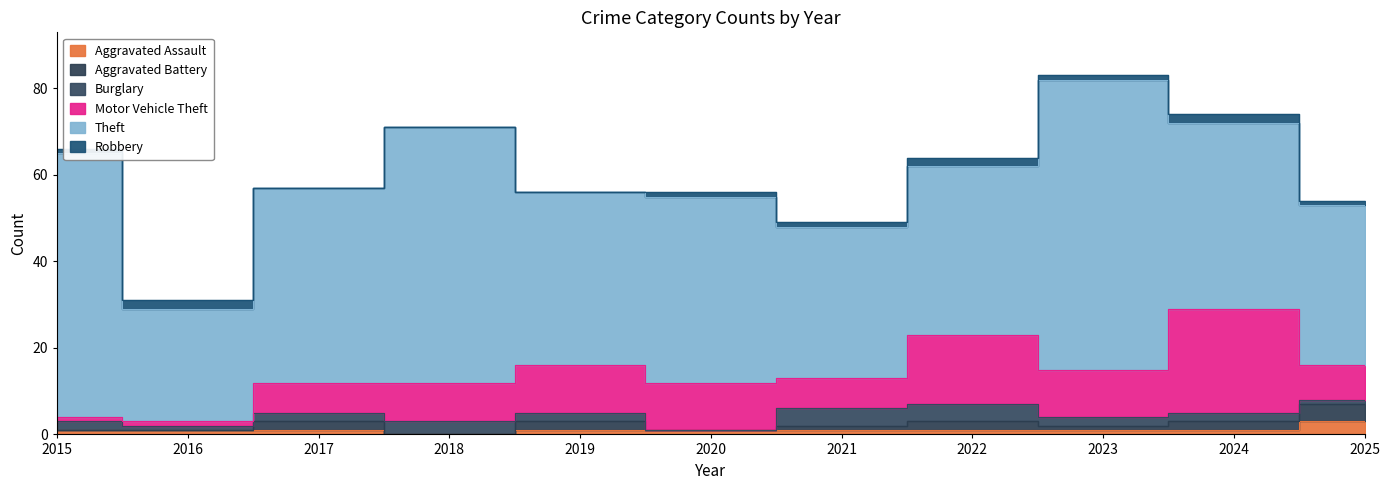

Between 2021 and 2024, which series saw the biggest shift?

Motor Vehicle Theft